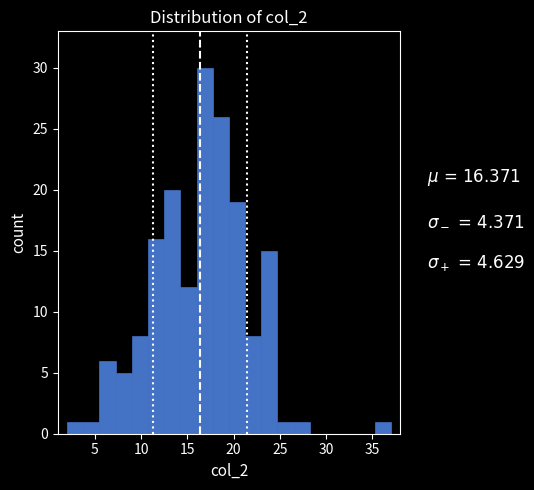

Around what value on the x-axis is the tallest bar? Give the approximate position of its centre, as read against the axis.

17.0